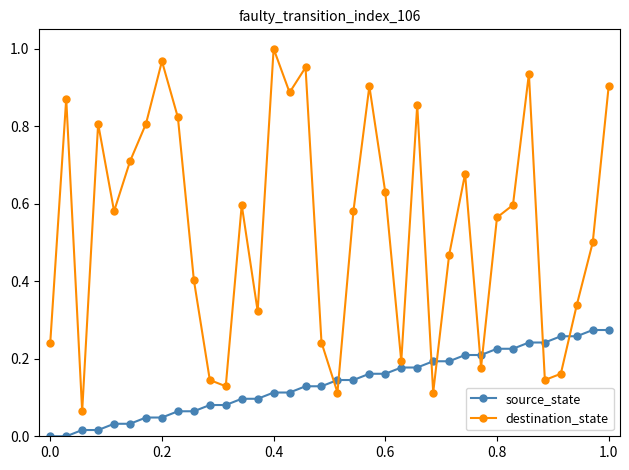

Rank the series by their maximum value, from highest to lowest.

destination_state, source_state